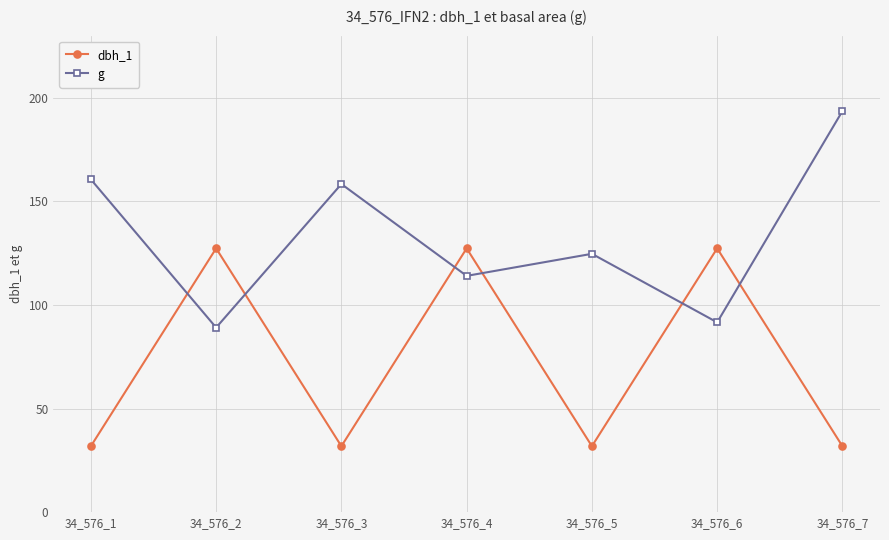

What is the maximum value shown in the chart?

193.6